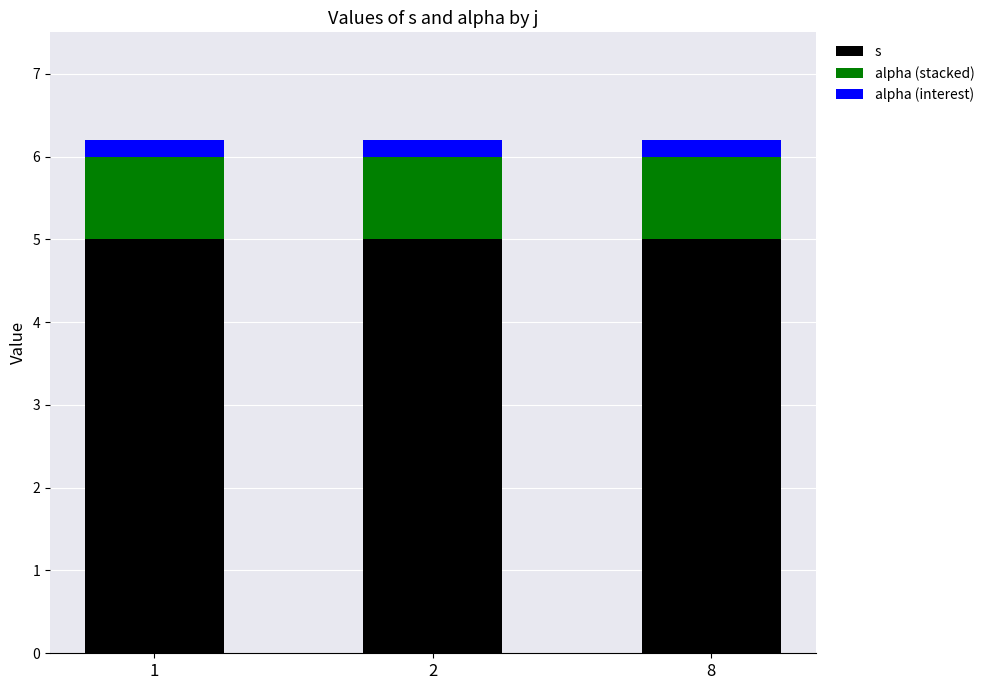

What is the maximum value for s?

5.0